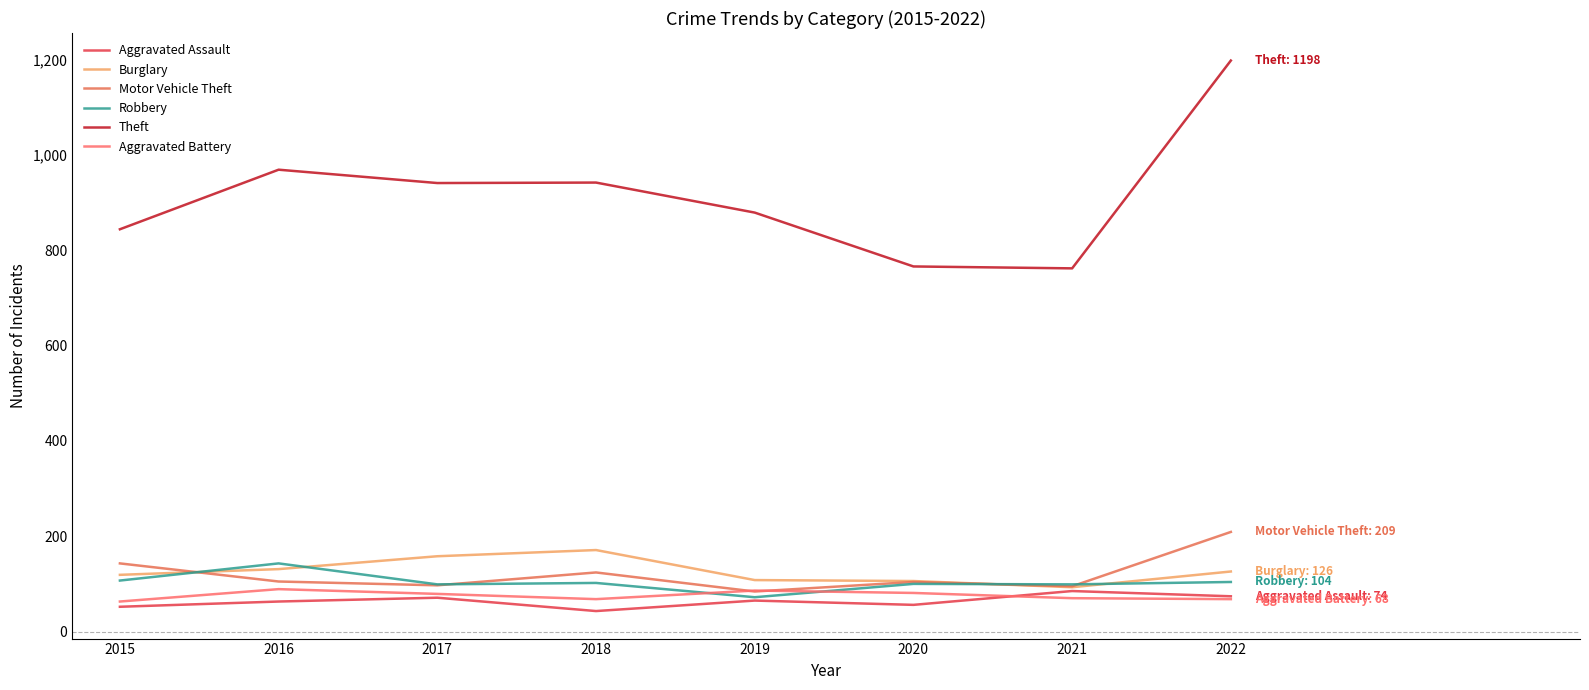

Does the chart display data point markers on the line(s)?

No